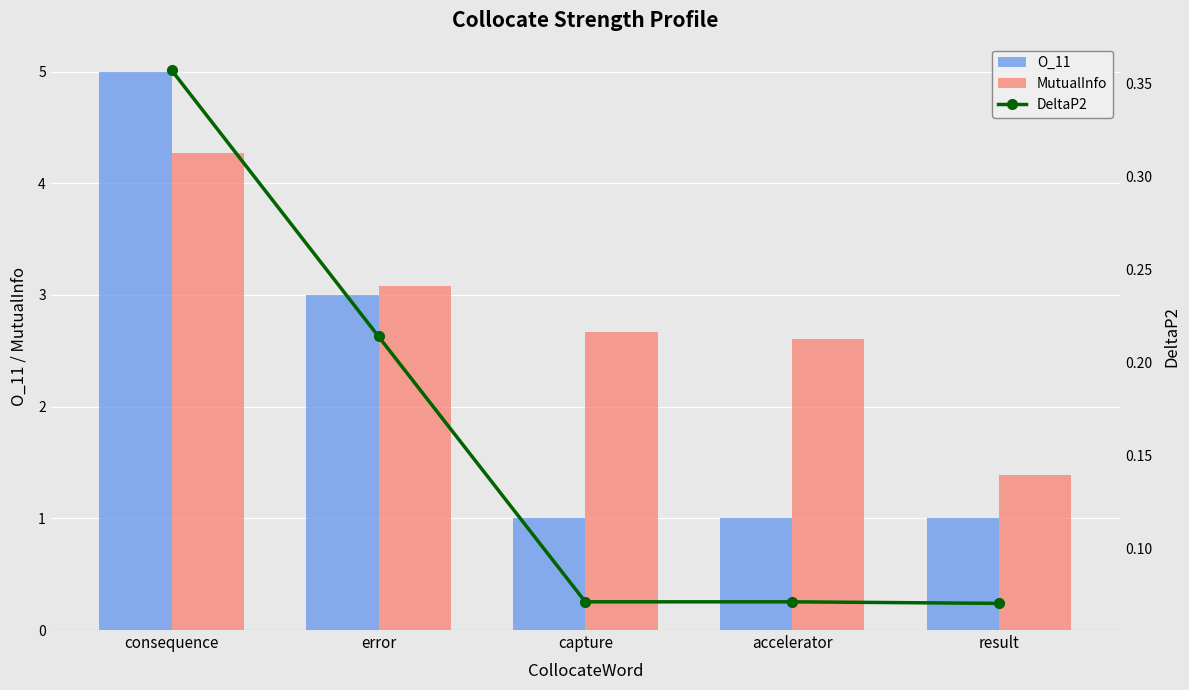

What is the value of the DeltaP2 bar at the 3rd from the left?

0.1